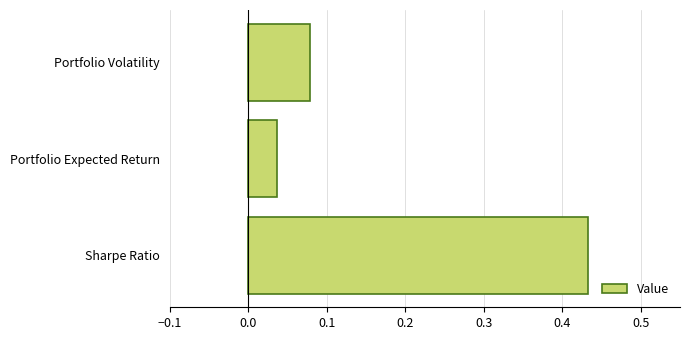

Which has a higher value, Portfolio Expected Return or Portfolio Volatility?

Portfolio Volatility